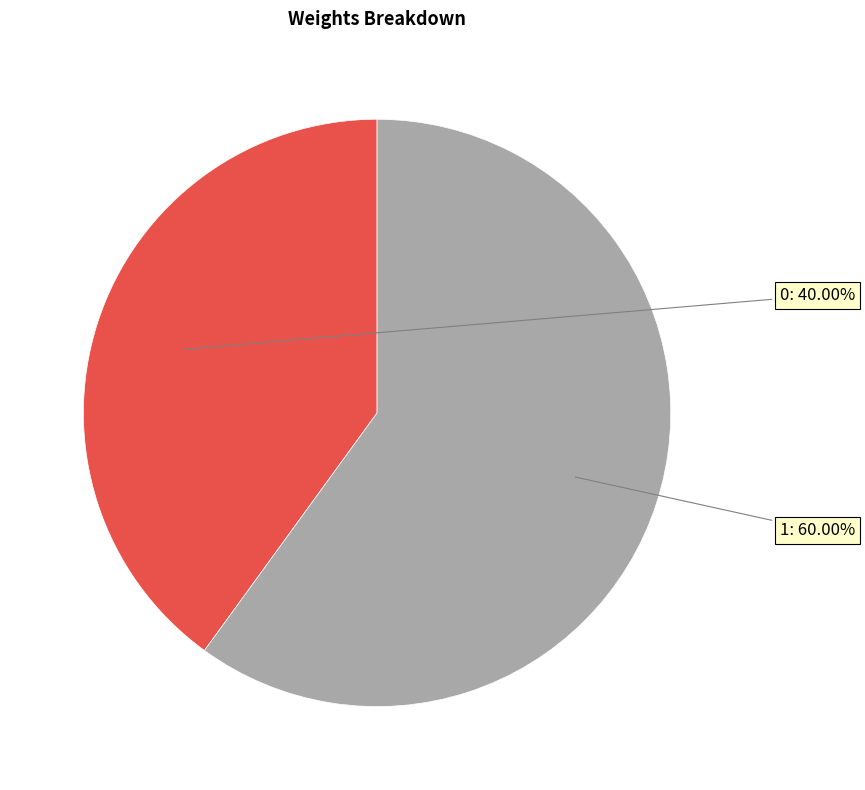

To the nearest percent, what percentage of the pie is 0?

40%